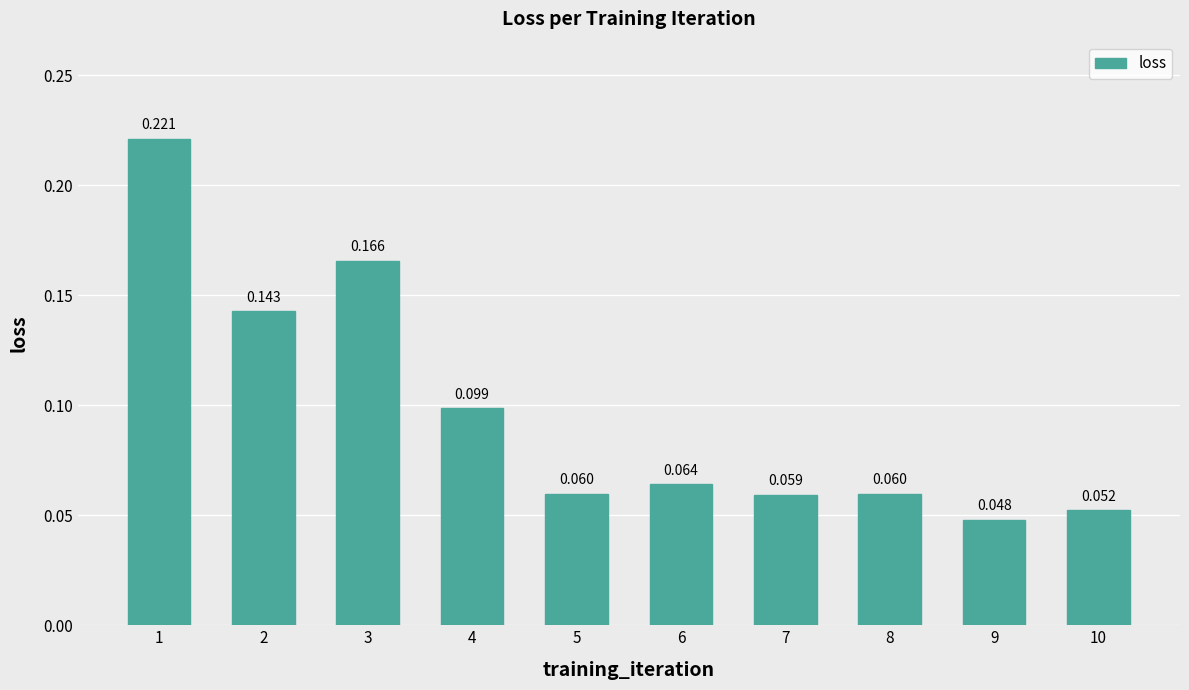

Count the values in the range 0 to 1.

10